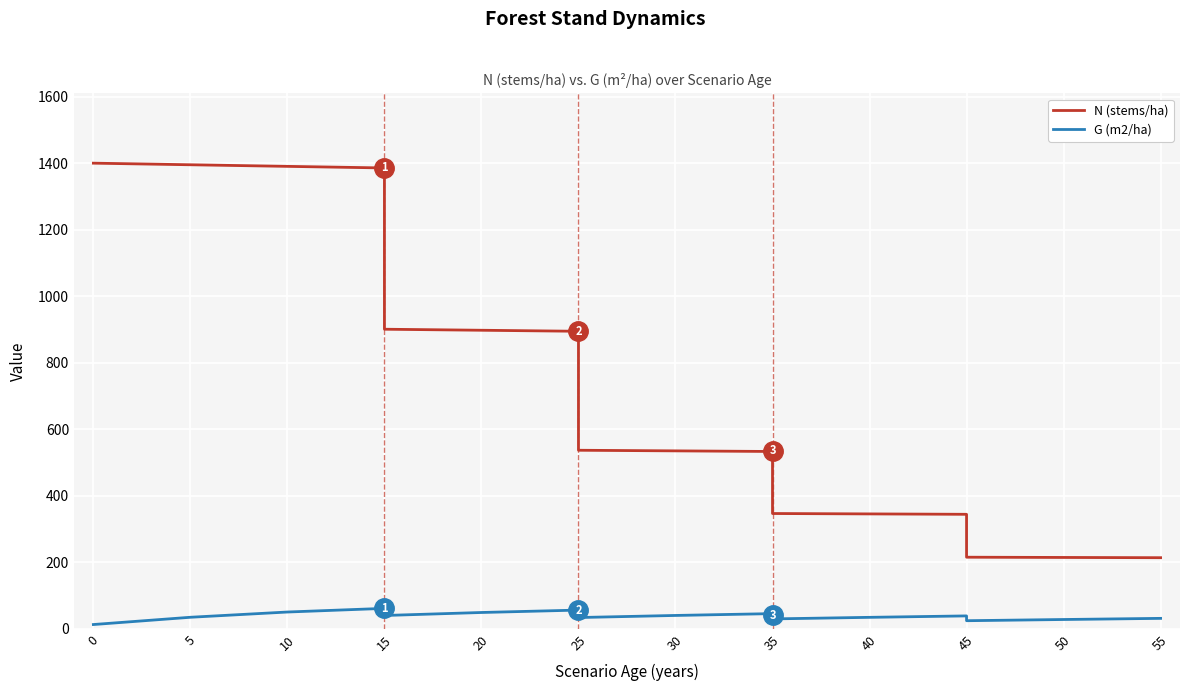

What is the difference between the maximum and minimum values in the G (m2/ha) series?

48.6